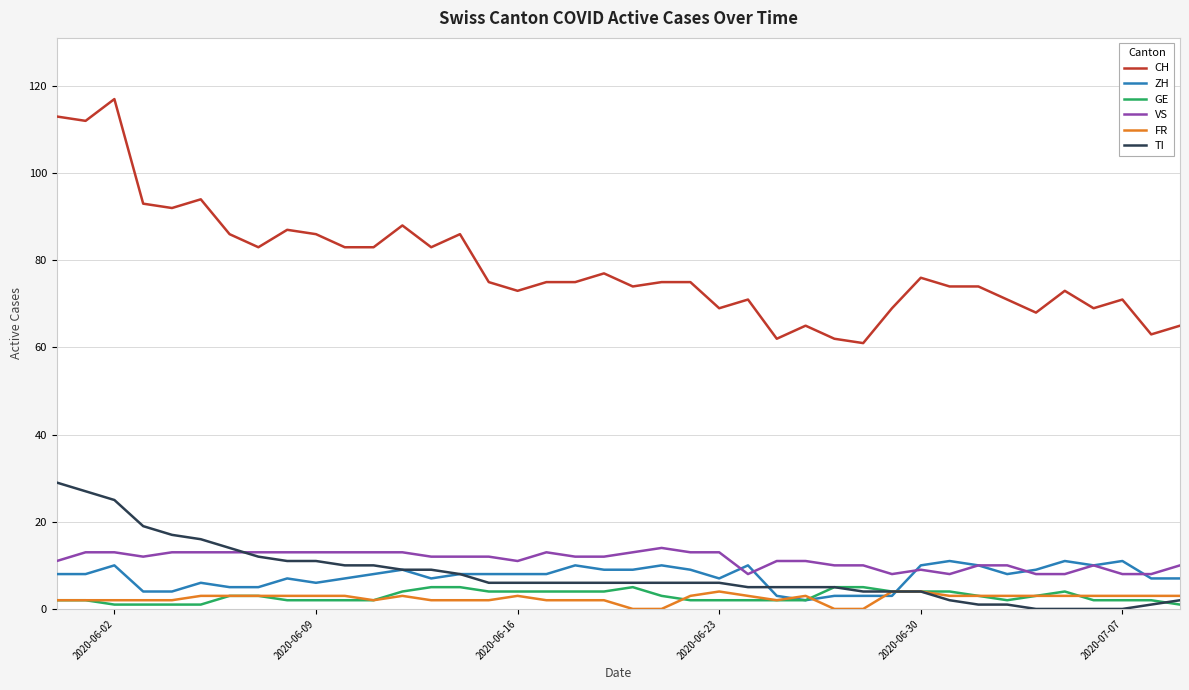

How many lines are shown in the chart?

6